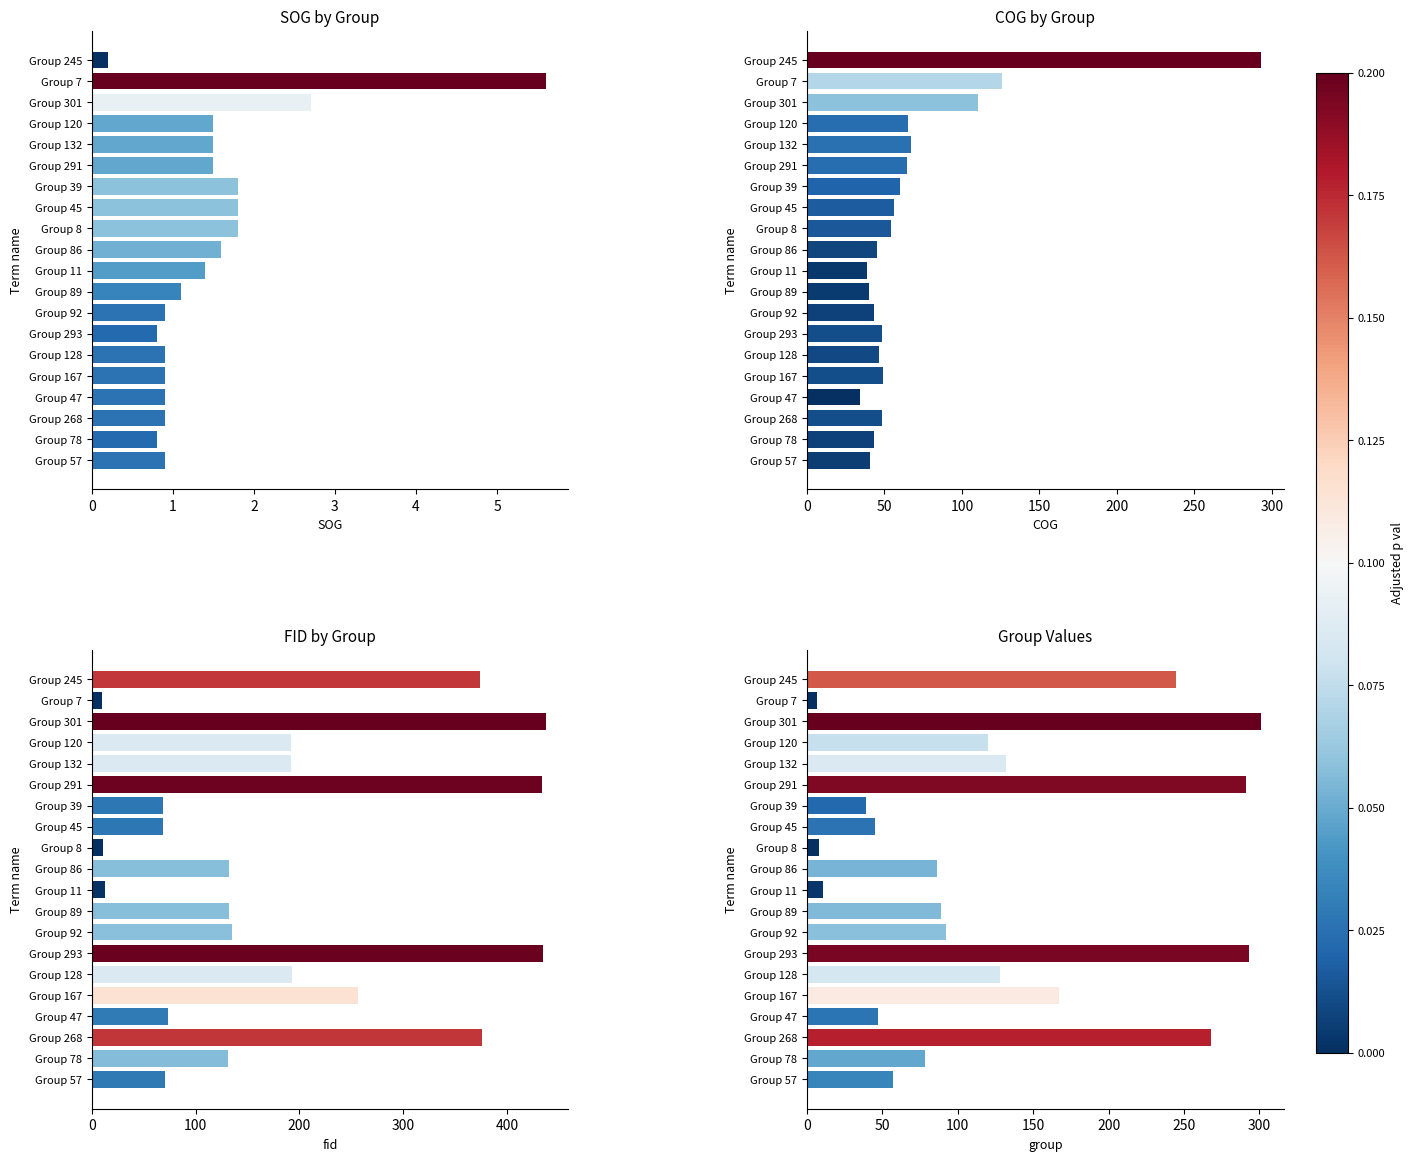

At how many categories does at least one series exceed 8?

20